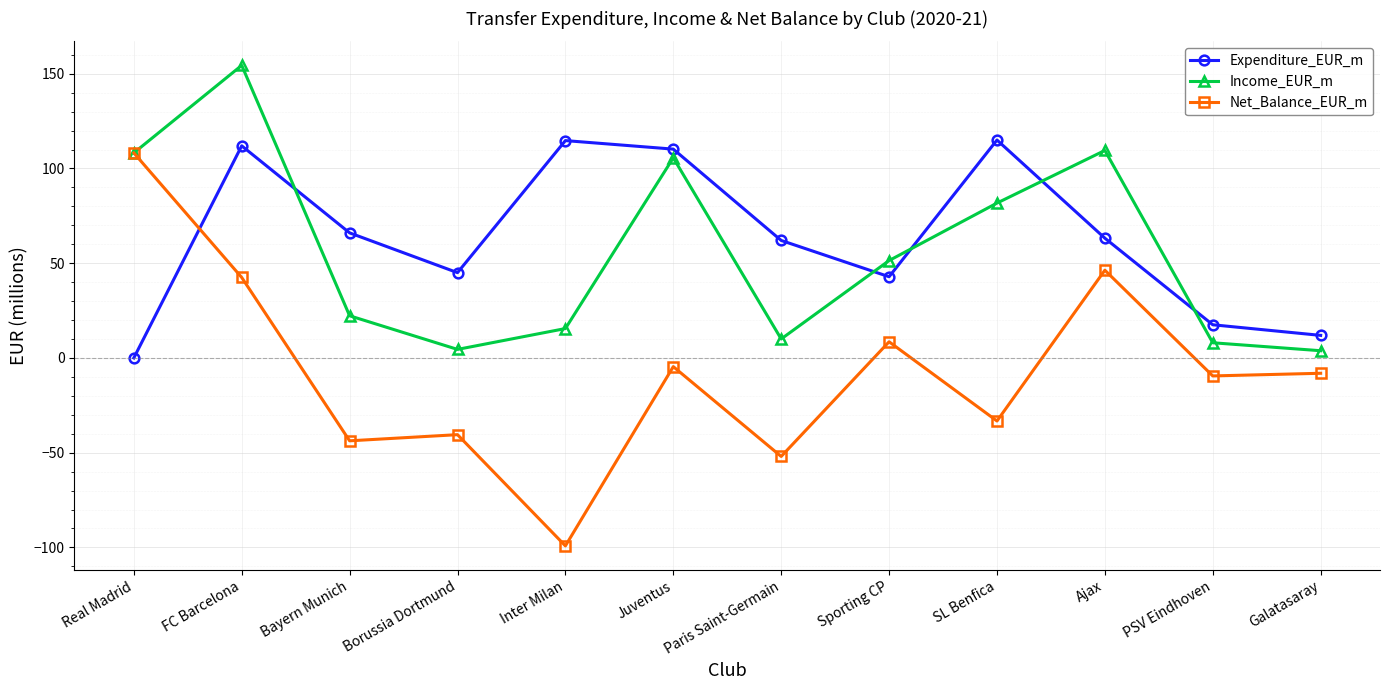

Is it true that Income_EUR_m equals 3.8 at Galatasaray?

True